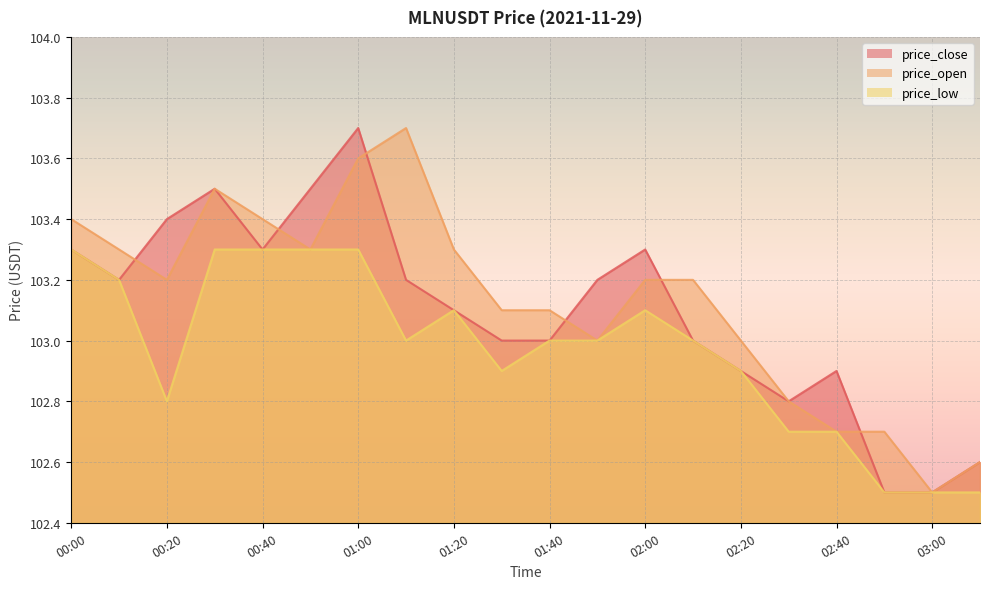

What position from the left is 02:50?

18